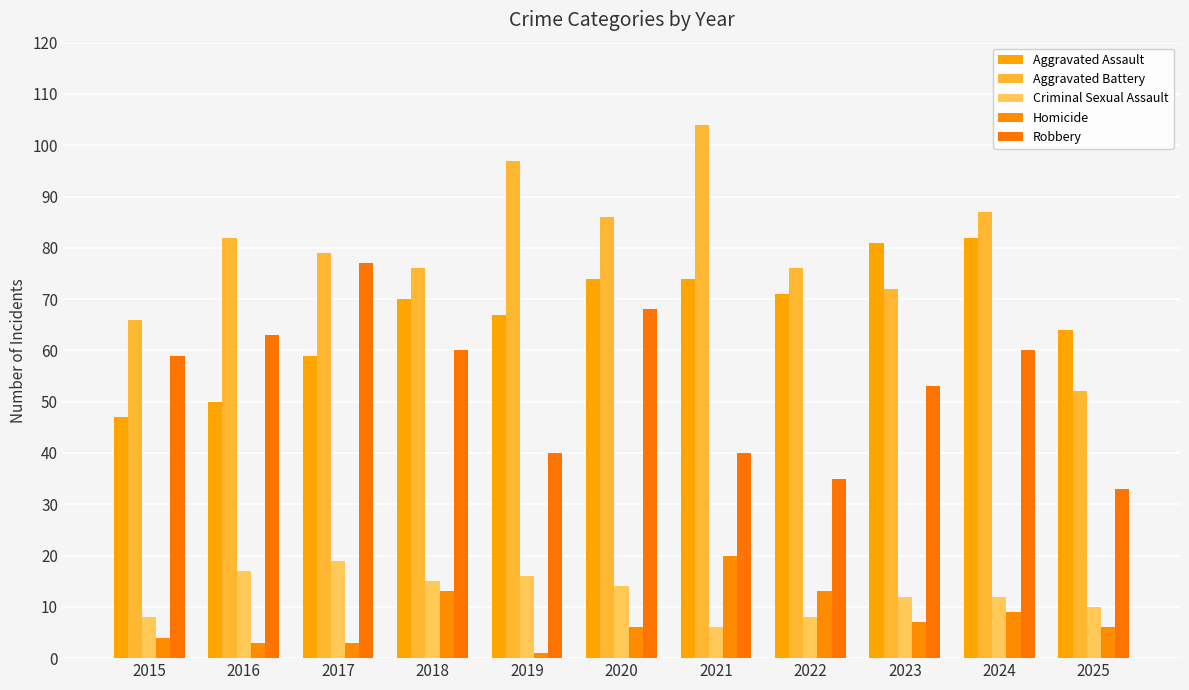

Is the value of Aggravated Assault at 2025 greater than the value of Homicide at 2017?

Yes